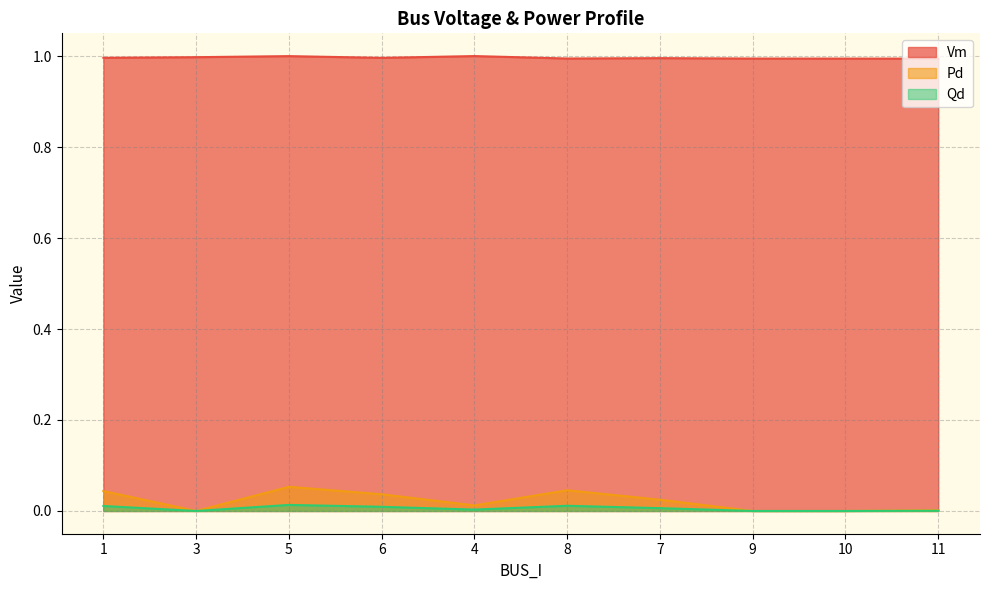

How many lines are shown in the chart?

3